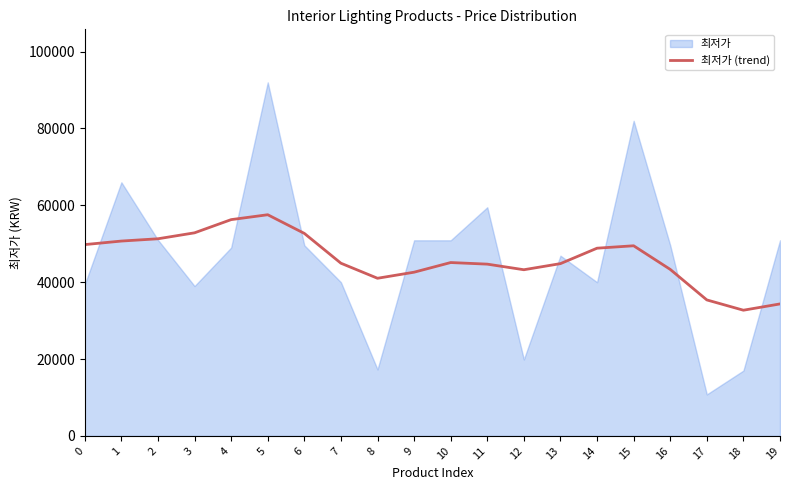

What is the maximum value for 최저가 (trend)?

57553